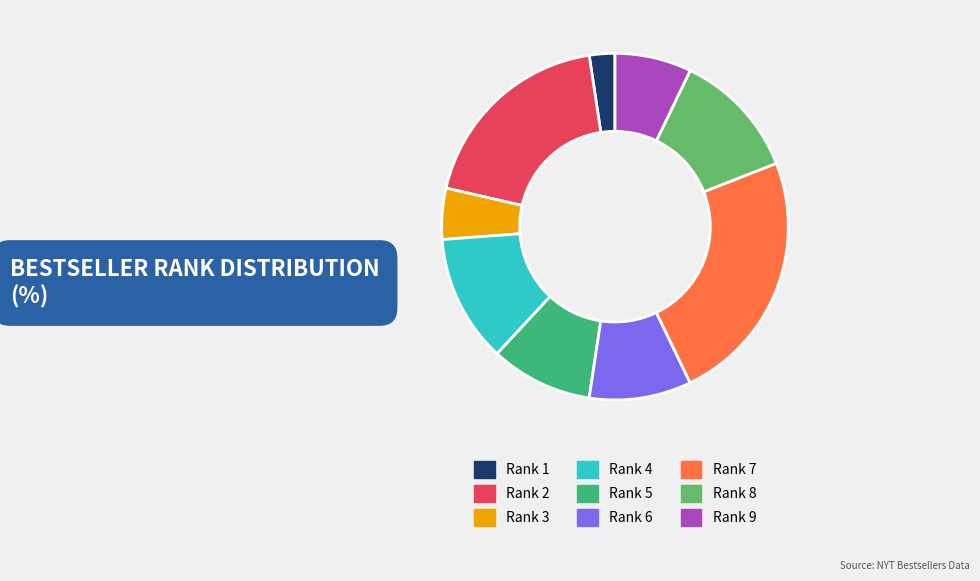

Between Rank 7 and Rank 4, which is larger?

Rank 7